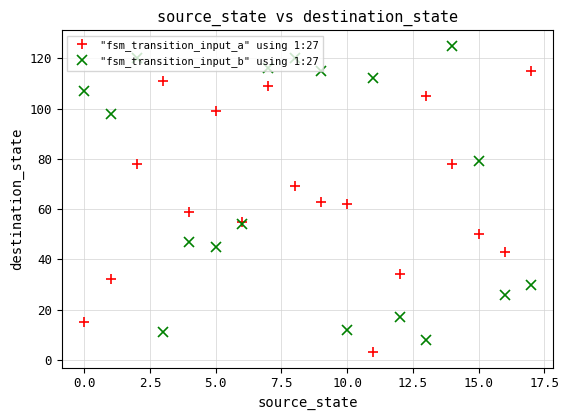

How many intersections are there between "fsm_transition_input_a" using 1:27 and "fsm_transition_input_b" using 1:27?

7